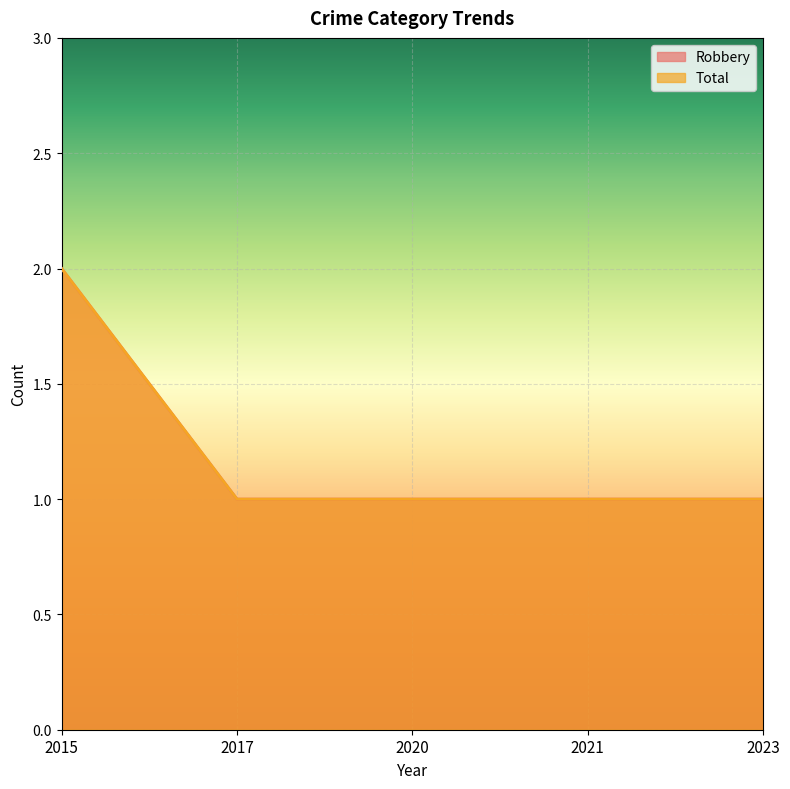

How many distinct data groups are displayed?

2